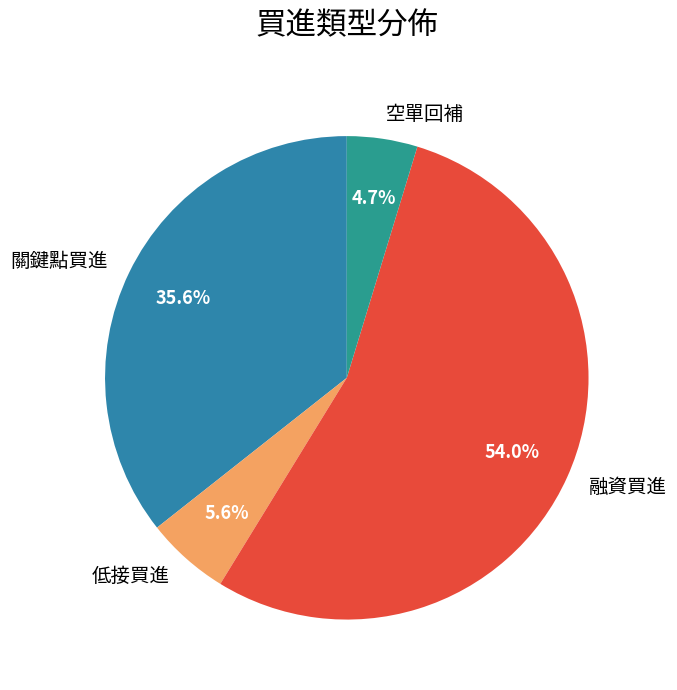

Rank the categories by value from lowest to highest.

空單回補, 低接買進, 關鍵點買進, 融資買進